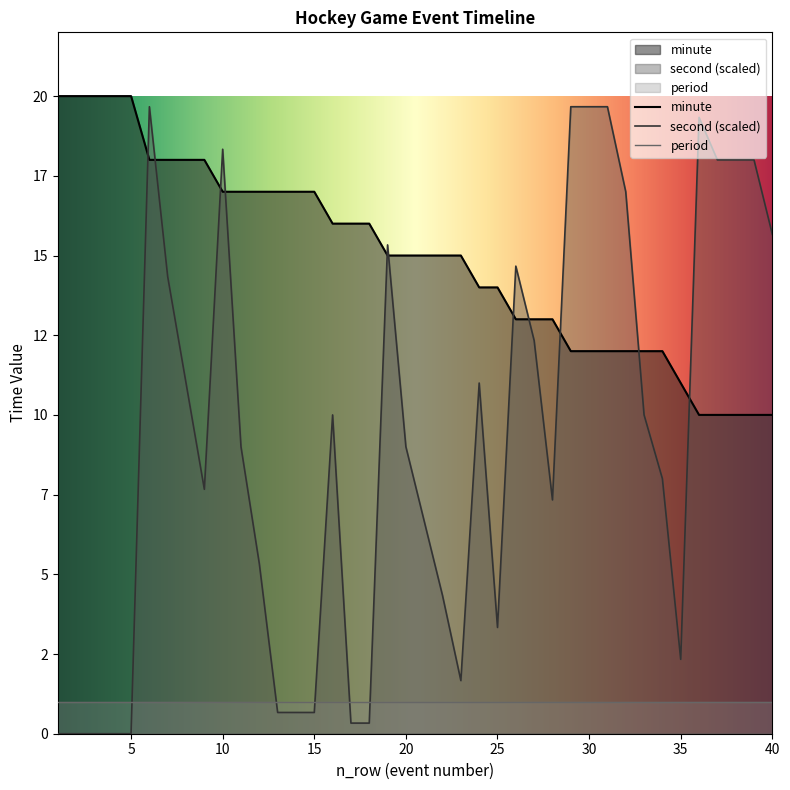

What is the value of the second point at the 30th from the left?

19.7